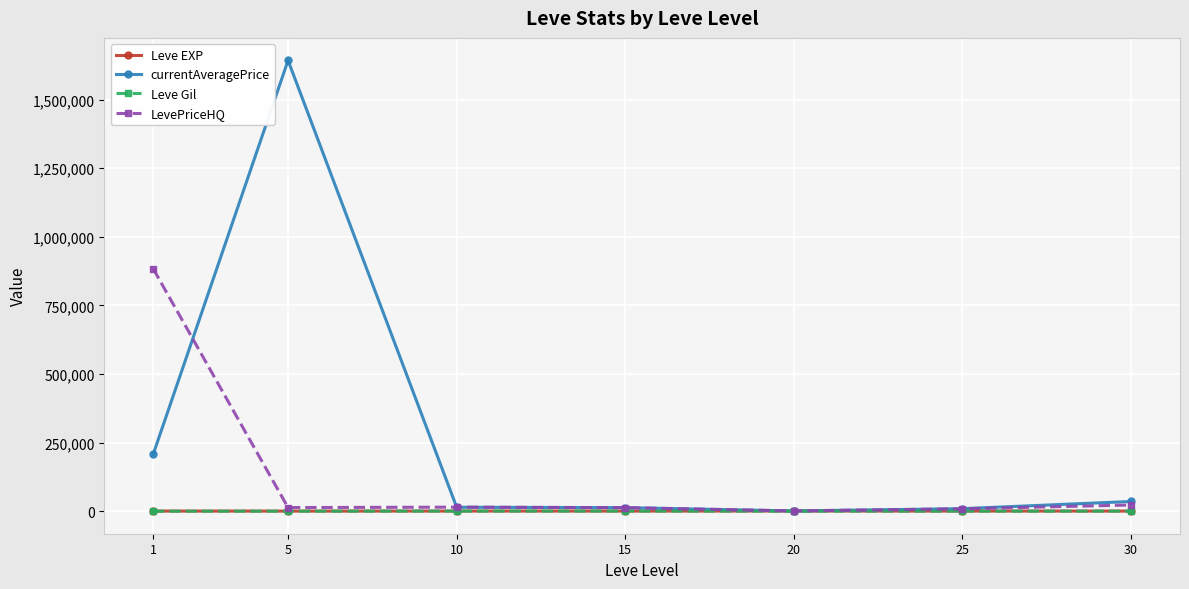

What is the greatest value displayed?

1643189.5